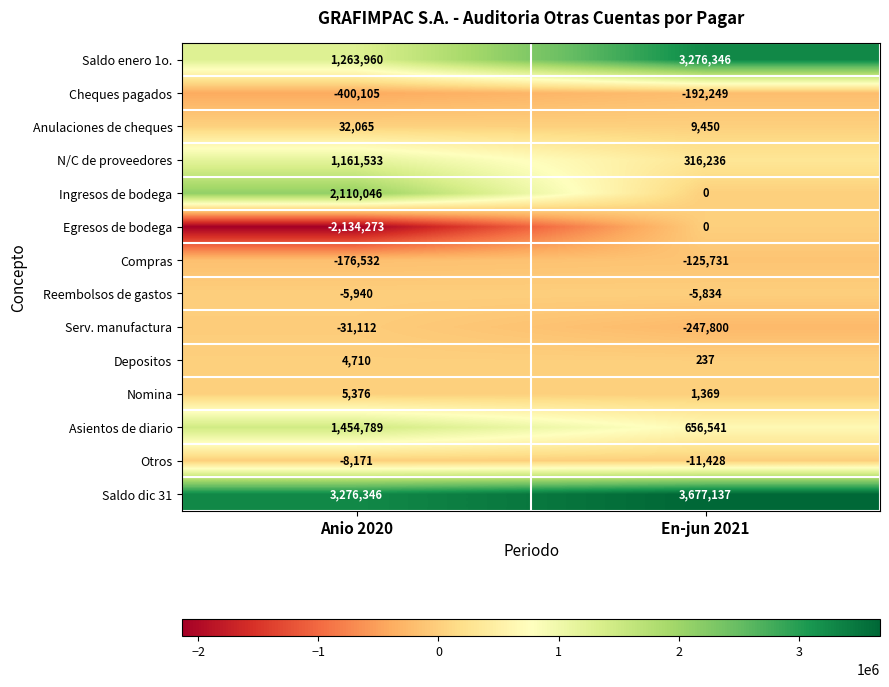

What is the sum of all Serv. manufactura values?

-278912